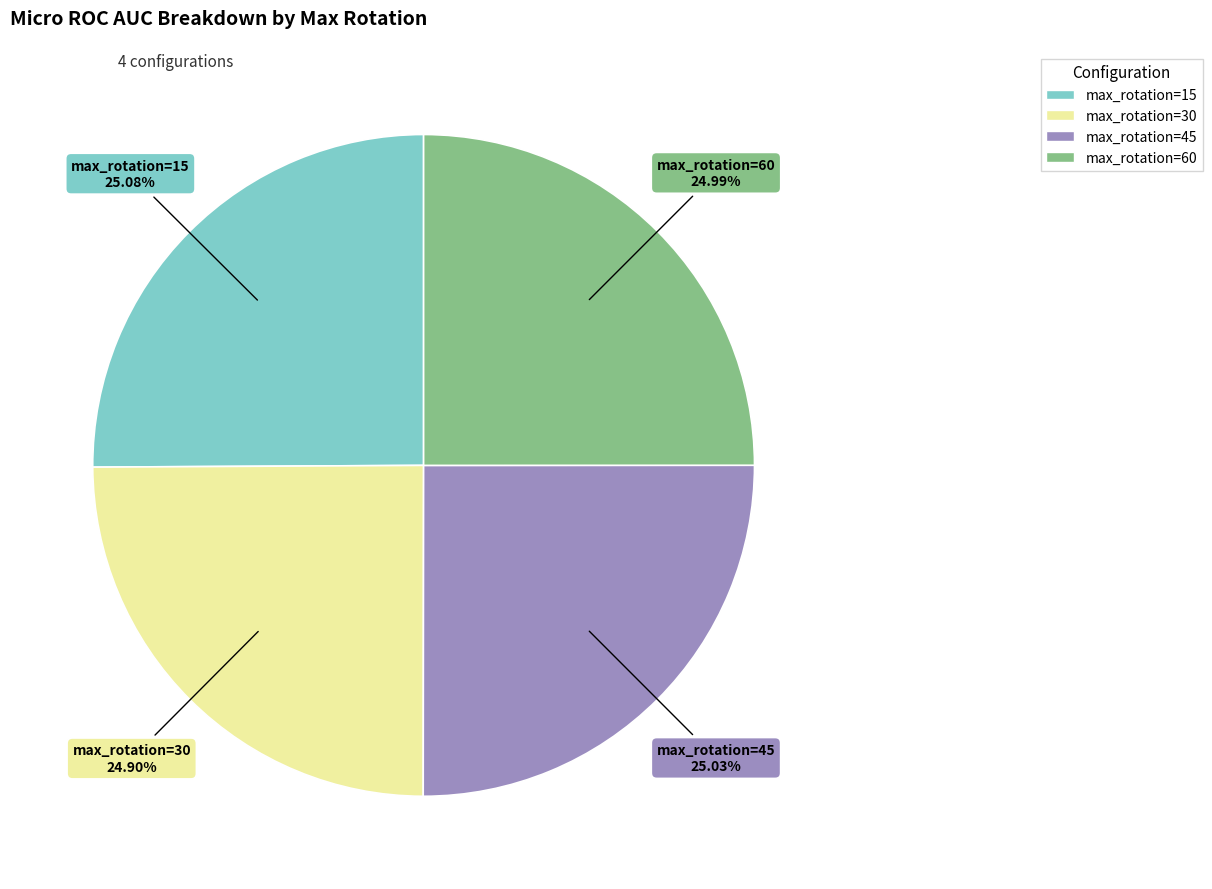

To the nearest percent, what portion does max_rotation=15 represent?

25%